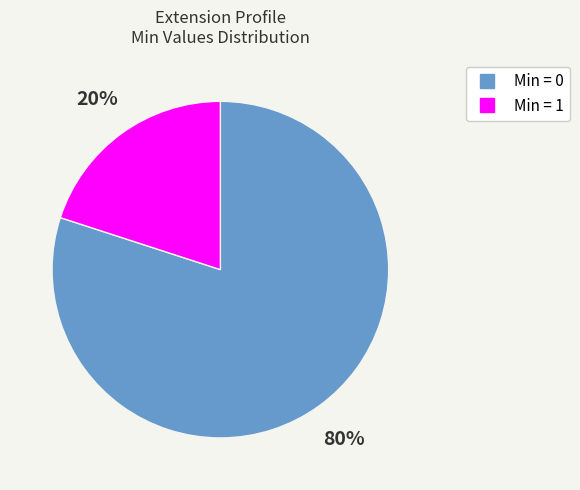

Is there a majority slice in this chart?

Yes